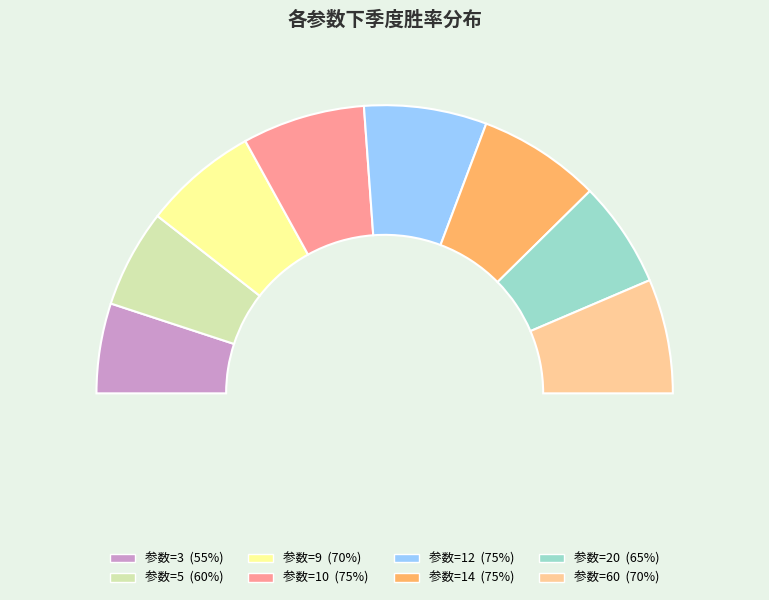

Rank the categories by value from lowest to highest.

3, 5, 20, 9, 60, 10, 12, 14